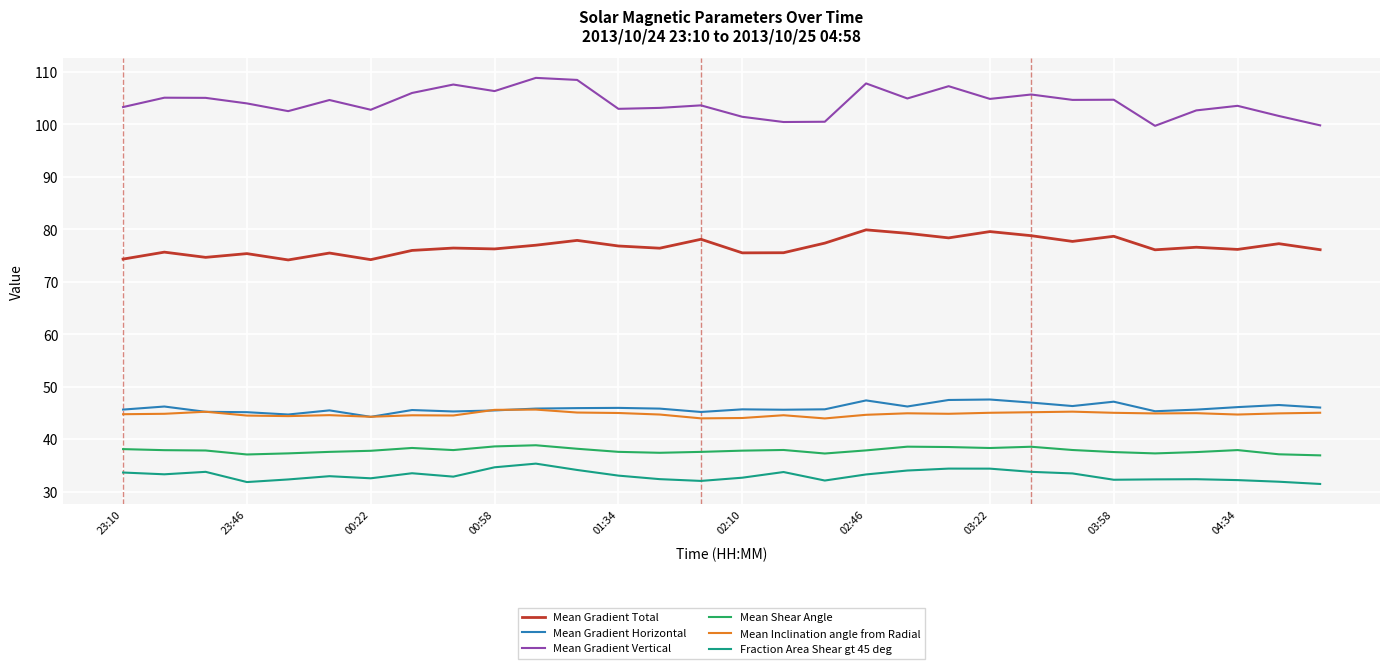

Which series has the widest spread of values?

Mean Gradient Vertical